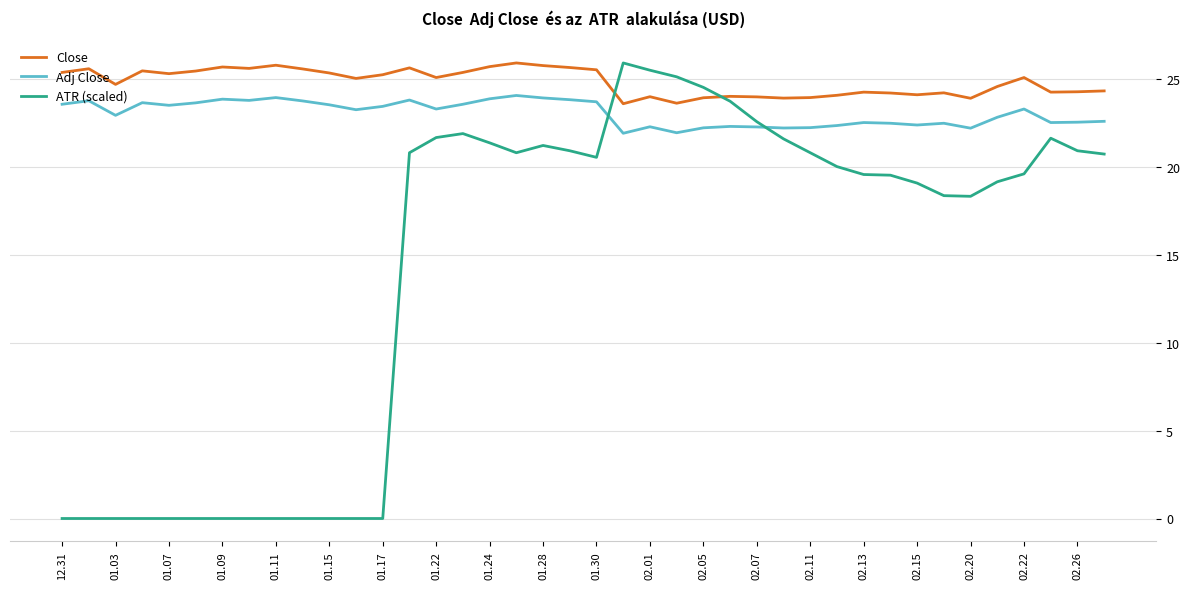

What is the difference between the second highest and minimum values in the Close series?

2.2